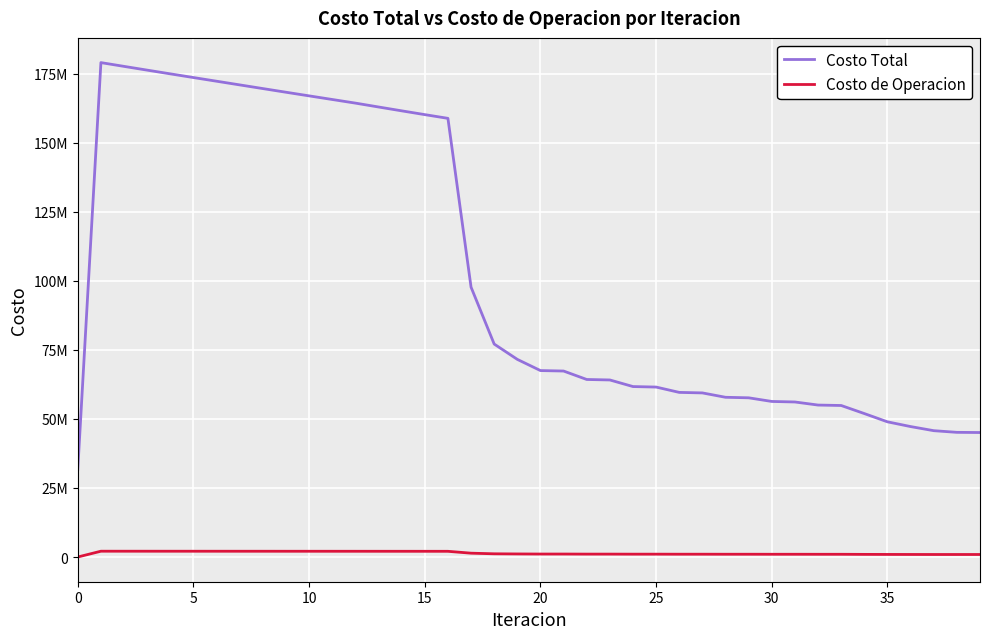

What are all the series names shown in the legend?

Costo Total, Costo de Operacion